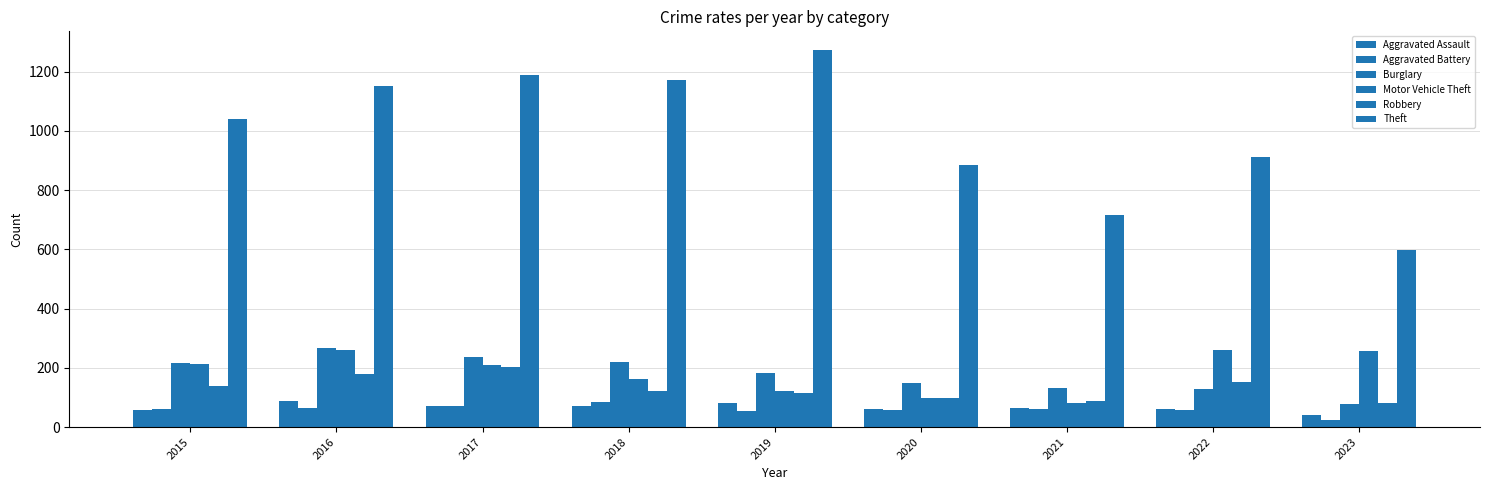

Which category has the highest value across all series?

2019